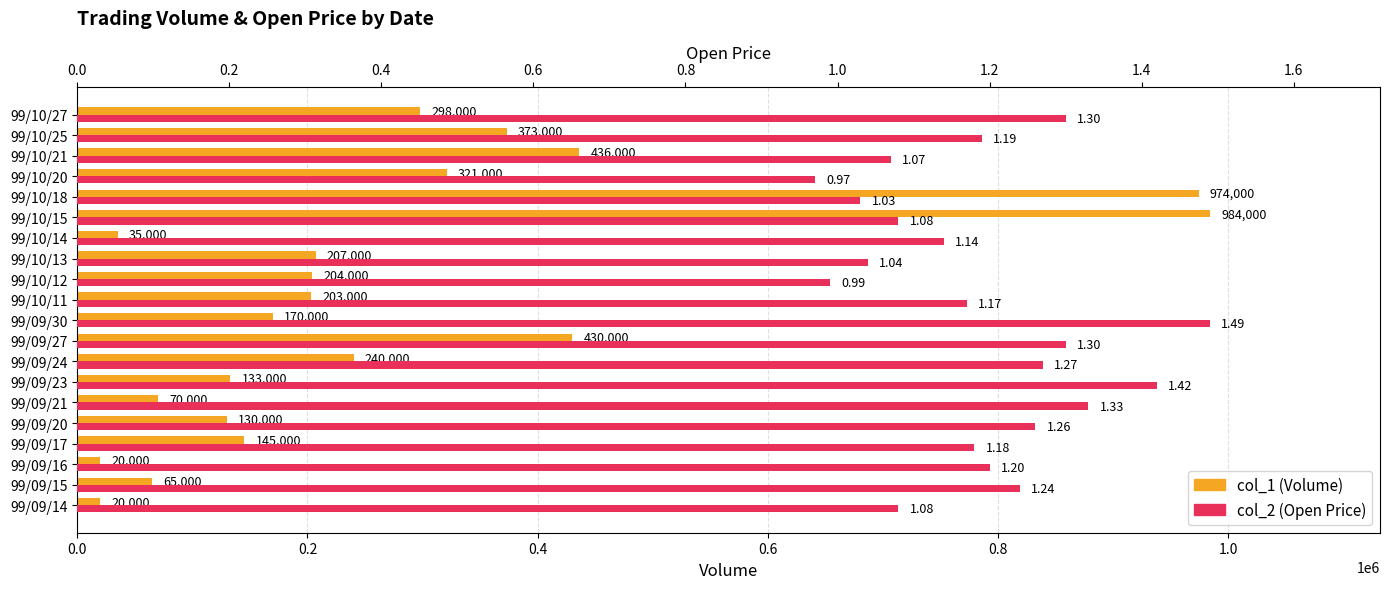

Rank the series by their maximum value, from lowest to highest.

col_2 (Open Price), col_1 (Volume)